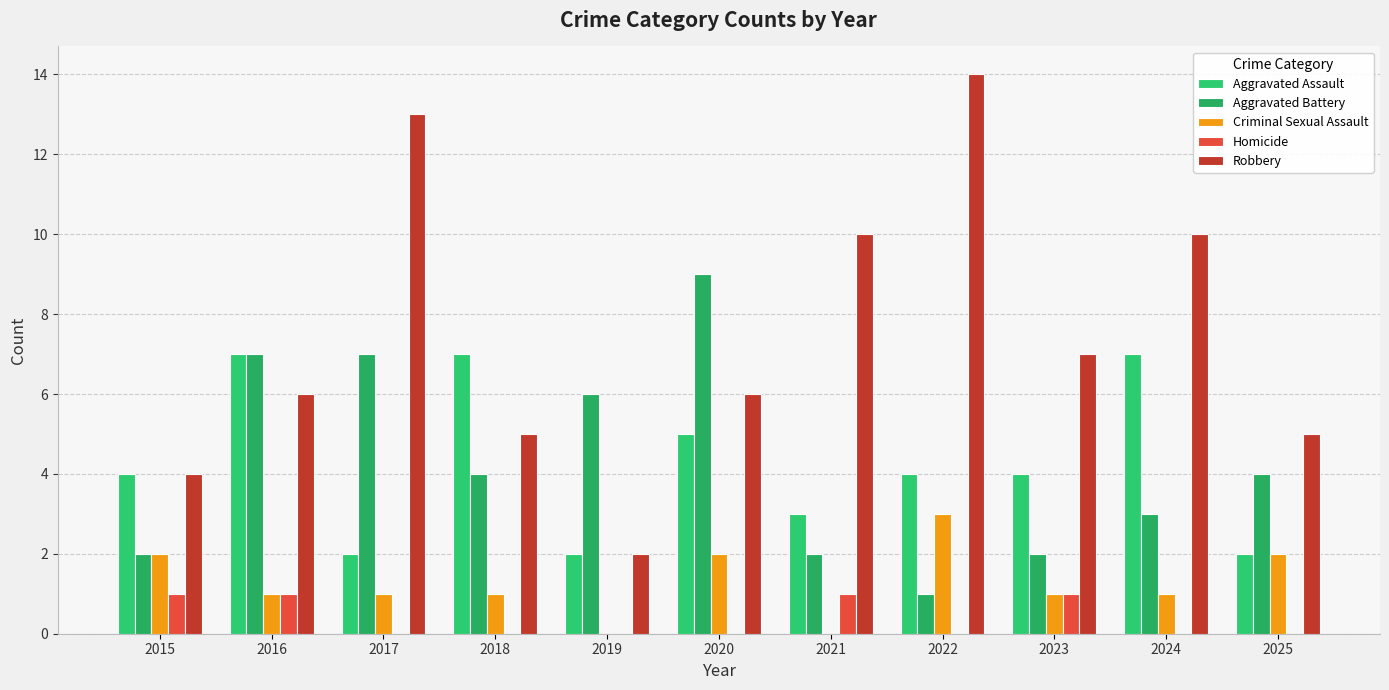

What is the sum of all Aggravated Battery values?

47